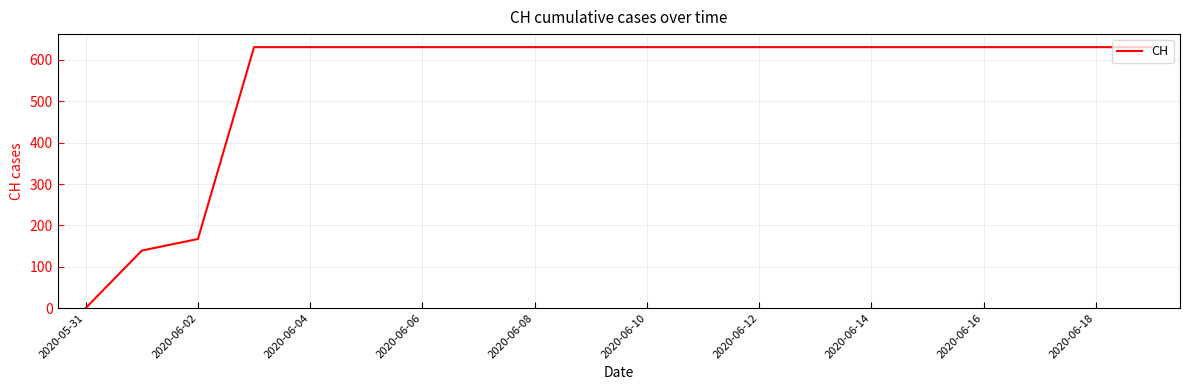

What is the maximum value shown in the chart?

631